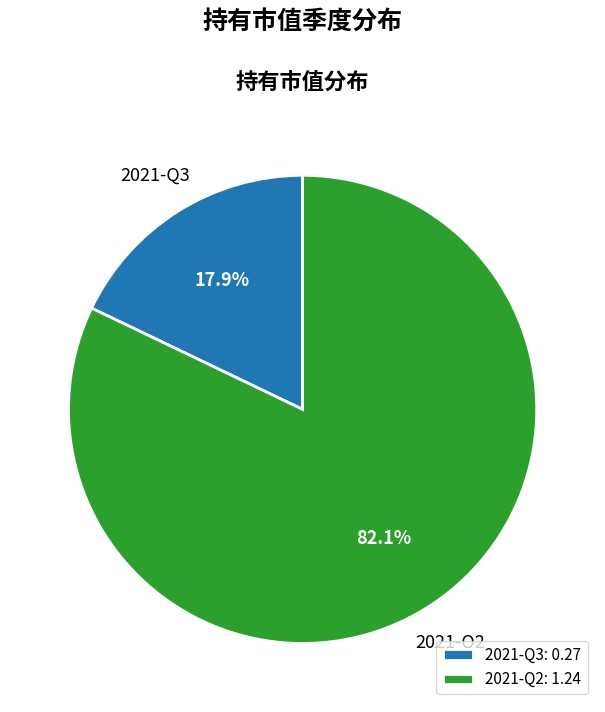

What percentage is NOT represented by 2021-Q2?

17.9%